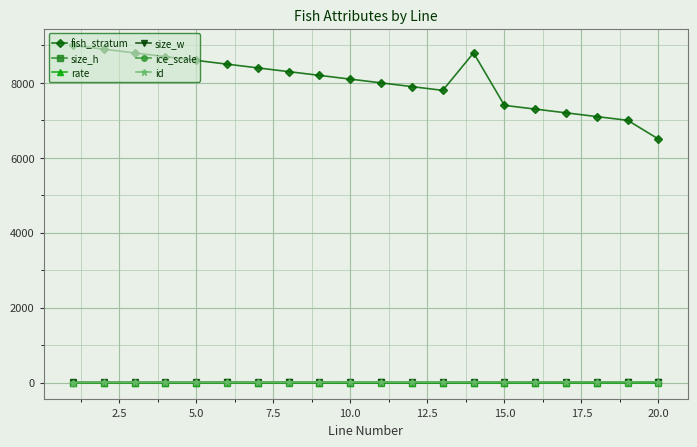

True or false: size_h and fish_stratum intersect in this chart.

False